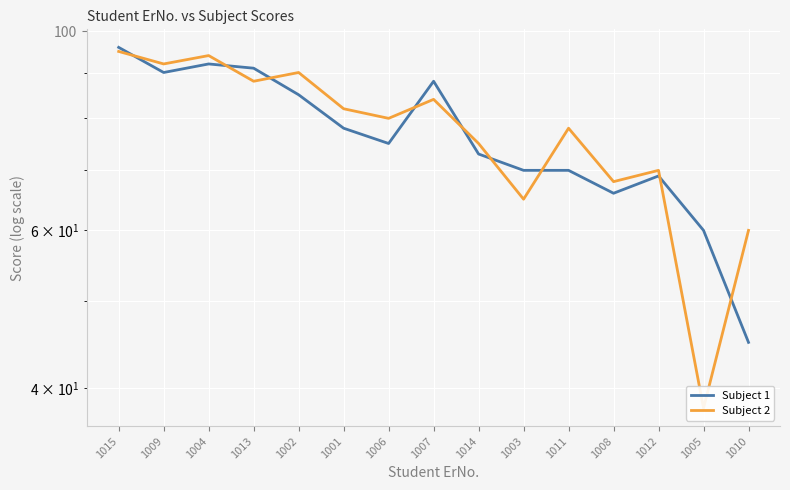

What position from the left is 1003?

10